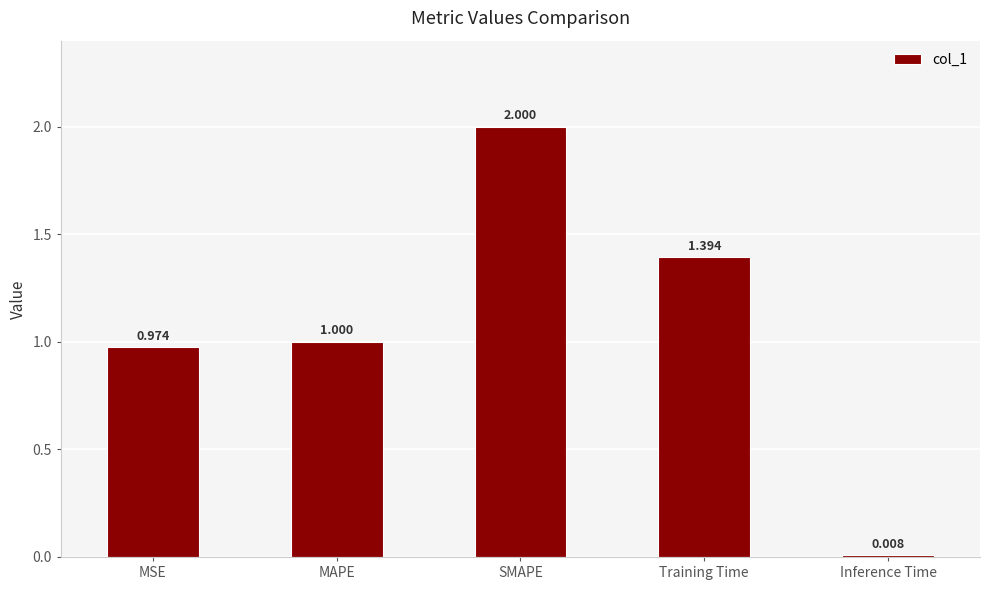

What is the label of the 5th bar from the left?

Inference Time